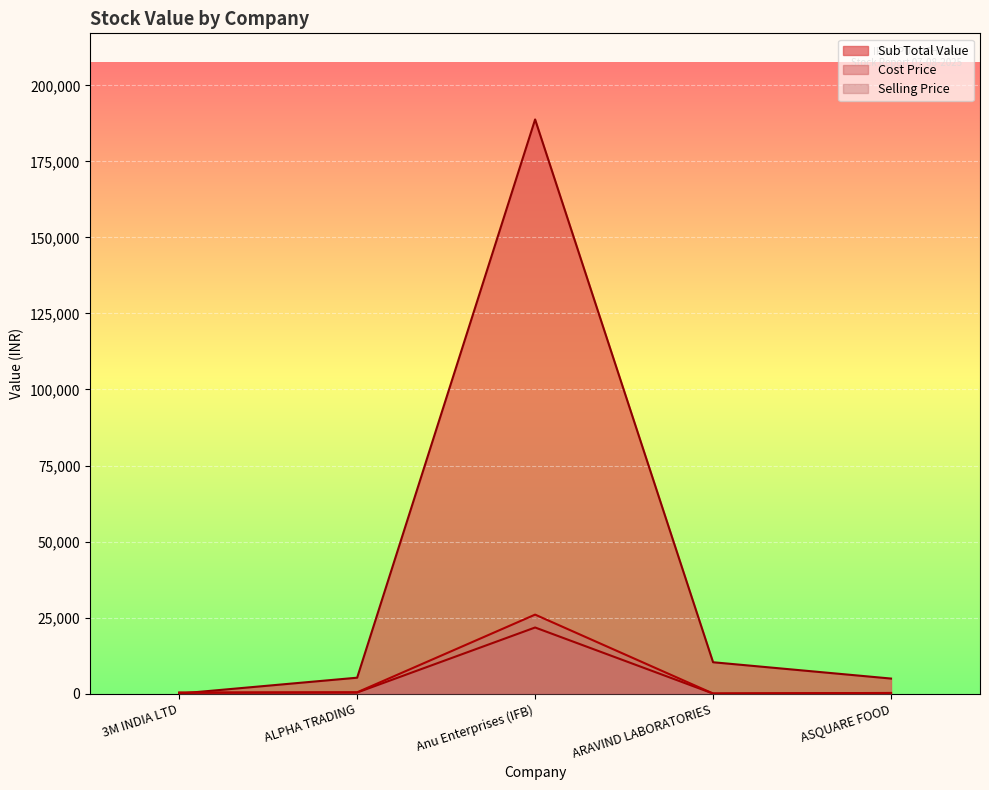

What is the label of the 5th point from the left?

ASQUARE FOOD